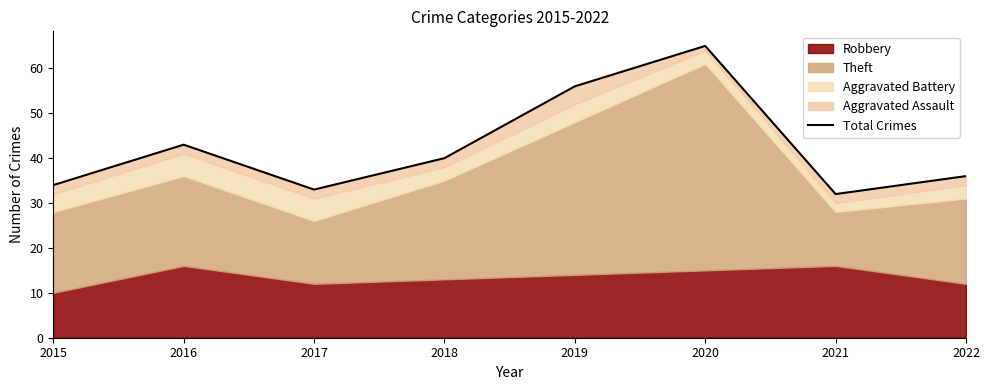

How many interior local peaks (higher than both neighbors) does the data have?

2